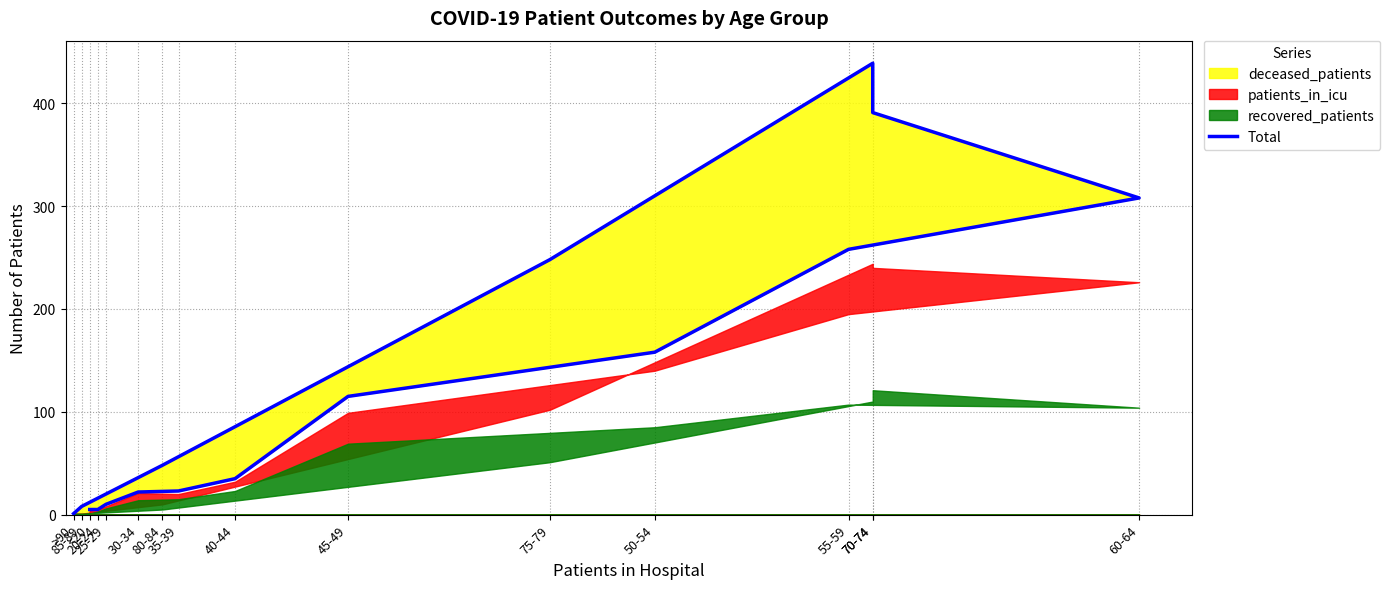

What is the sum of the values at 60-64 and 70-74?

747